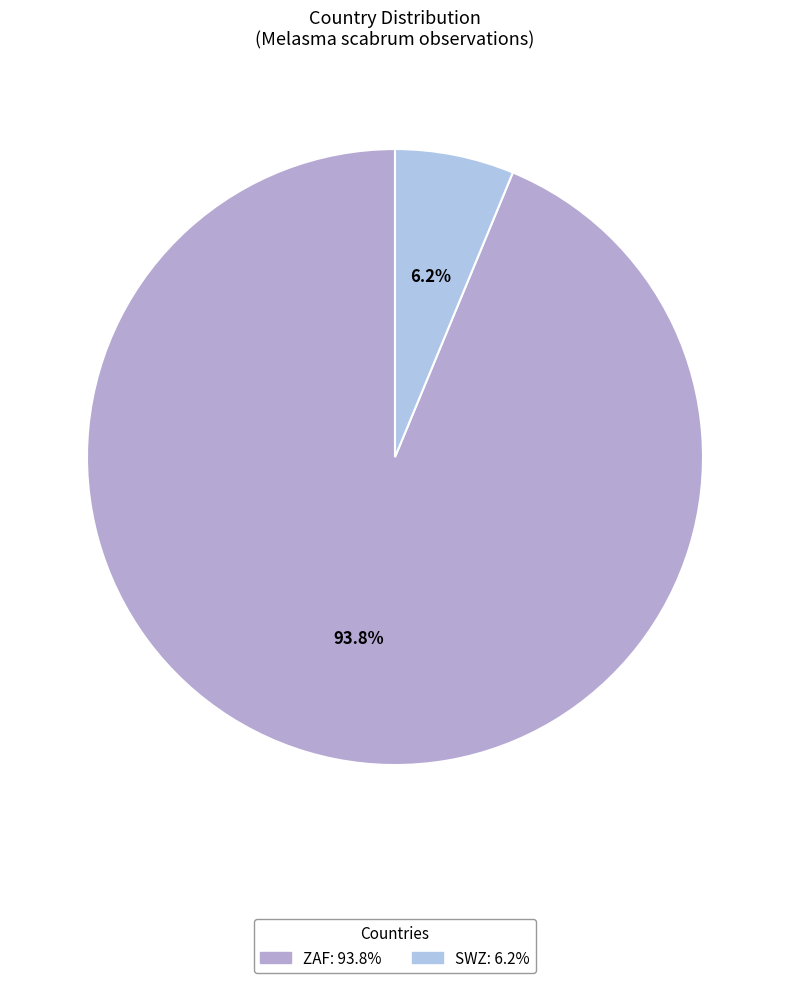

The ZAF slice represents 94% of the pie. True or false?

True